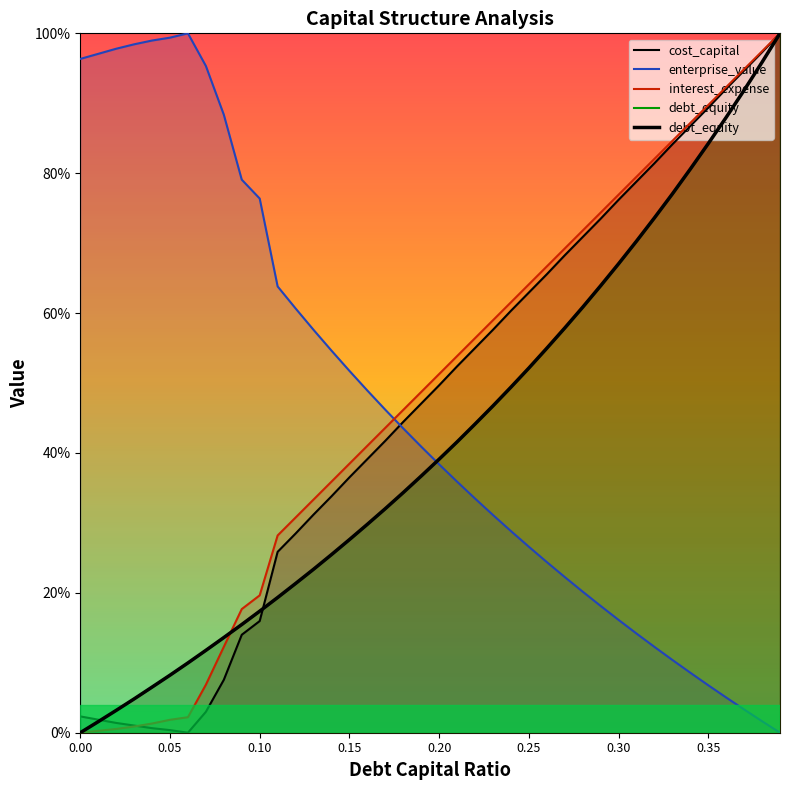

What are all the series names shown in the legend?

cost_capital, enterprise_value, interest_expense, debt_equity